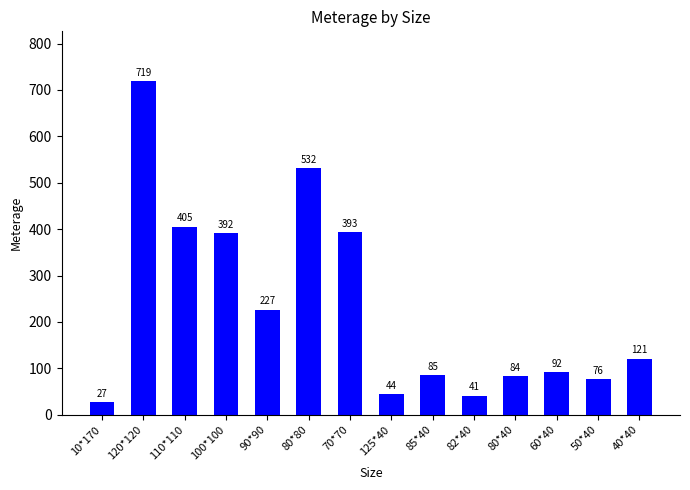

At which category does the chart reach its peak across all series?

120*120